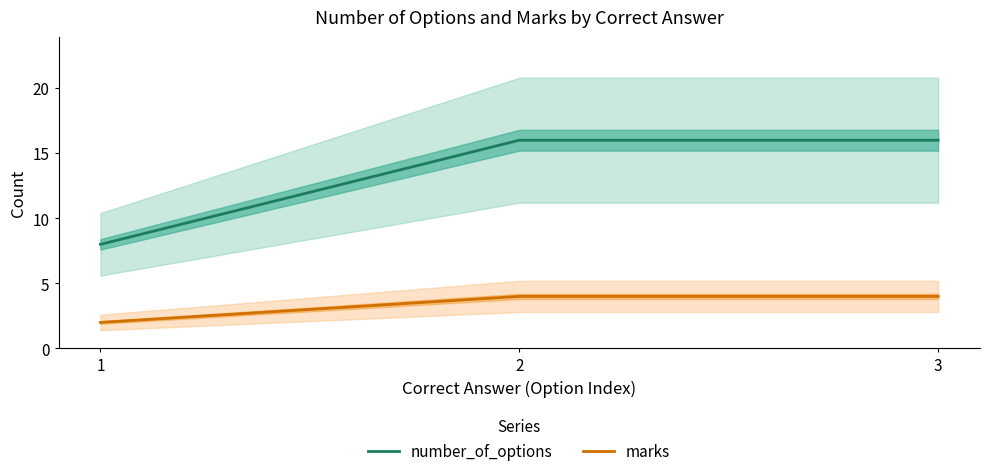

Reading left to right, transcribe all the data shown in this chart.

number_of_options: 8	16	16
marks: 2	4	4